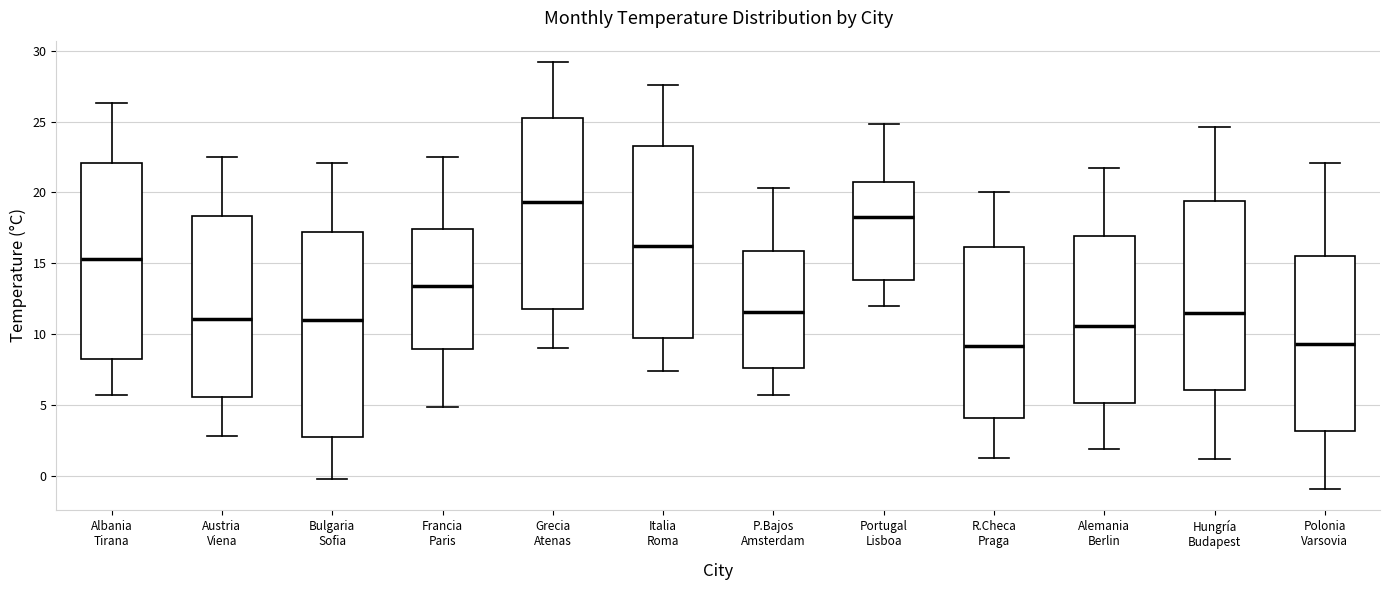

Reading left to right, read every box against the y-axis: the position of its median line, the range the box covers, and the ends of its whiskers. The values are not printed on the chart, so give them approximately, as read against the axis.

Albania Tirana: median 15.5, box 8.5 to 22.0, whiskers 5.5 to 26.5
Austria Viena: median 11.0, box 5.5 to 18.5, whiskers 3.0 to 22.5
Bulgaria Sofia: median 11.0, box 3.0 to 17.0, whiskers 0.0 to 22.0
Francia Paris: median 13.5, box 9.0 to 17.5, whiskers 5.0 to 22.5
Grecia Atenas: median 19.5, box 12.0 to 25.0, whiskers 9.0 to 29.0
Italia Roma: median 16.5, box 10.0 to 23.5, whiskers 7.5 to 27.5
P.Bajos Amsterdam: median 11.5, box 7.5 to 16.0, whiskers 5.5 to 20.5
Portugal Lisboa: median 18.5, box 14.0 to 21.0, whiskers 12.0 to 25.0
R.Checa Praga: median 9.0, box 4.0 to 16.0, whiskers 1.5 to 20.0
Alemania Berlin: median 10.5, box 5.0 to 17.0, whiskers 2.0 to 21.5
Hungría Budapest: median 11.5, box 6.0 to 19.5, whiskers 1.0 to 24.5
Polonia Varsovia: median 9.5, box 3.0 to 15.5, whiskers -1.0 to 22.0